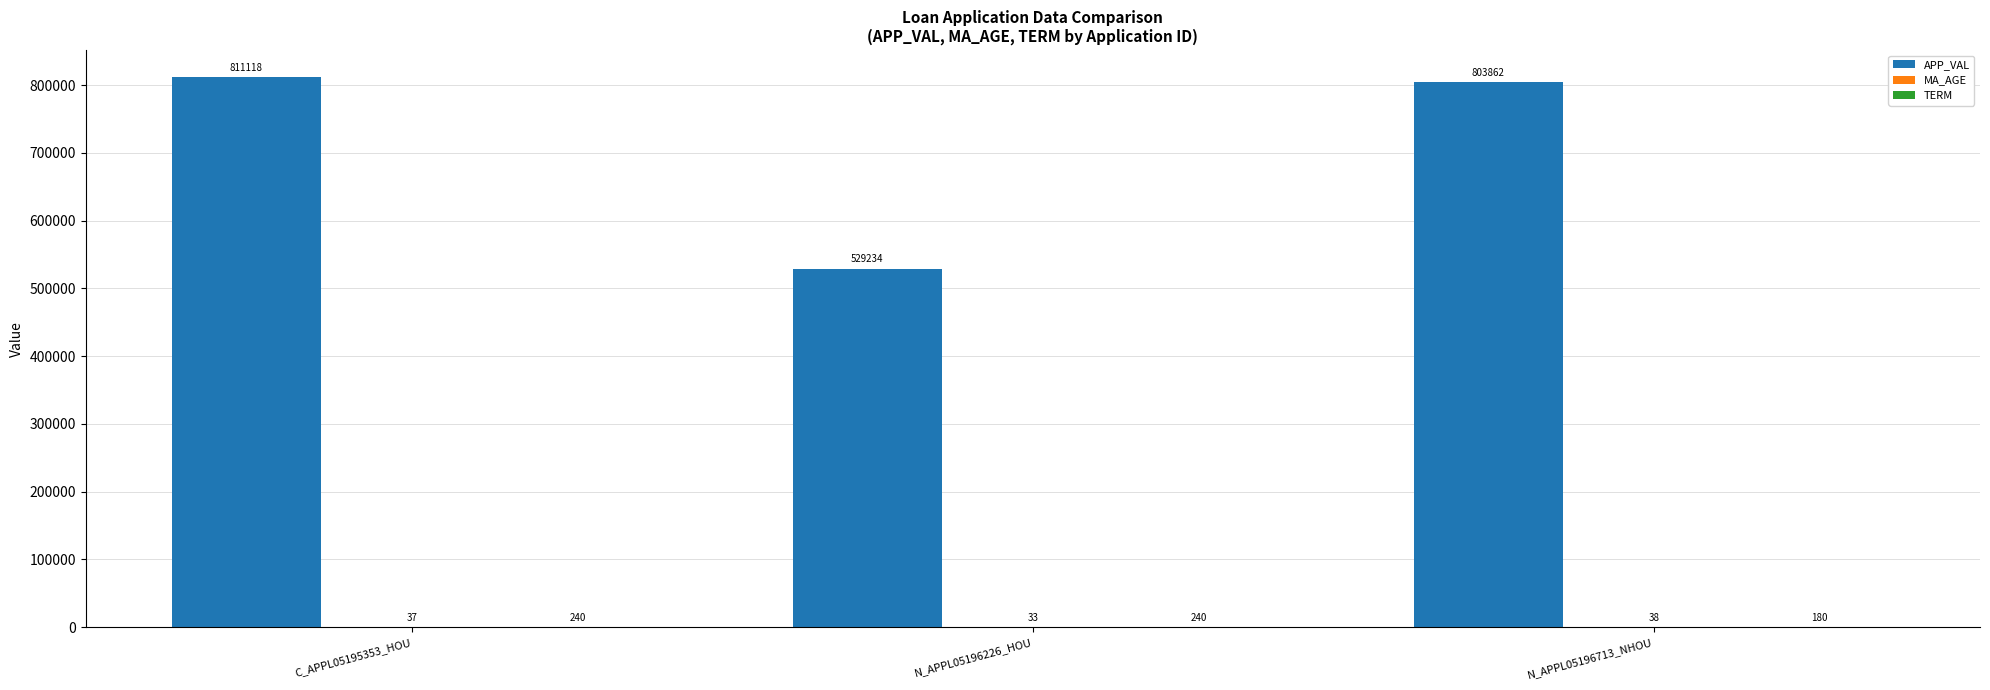

Which series has the largest total across all categories?

APP_VAL